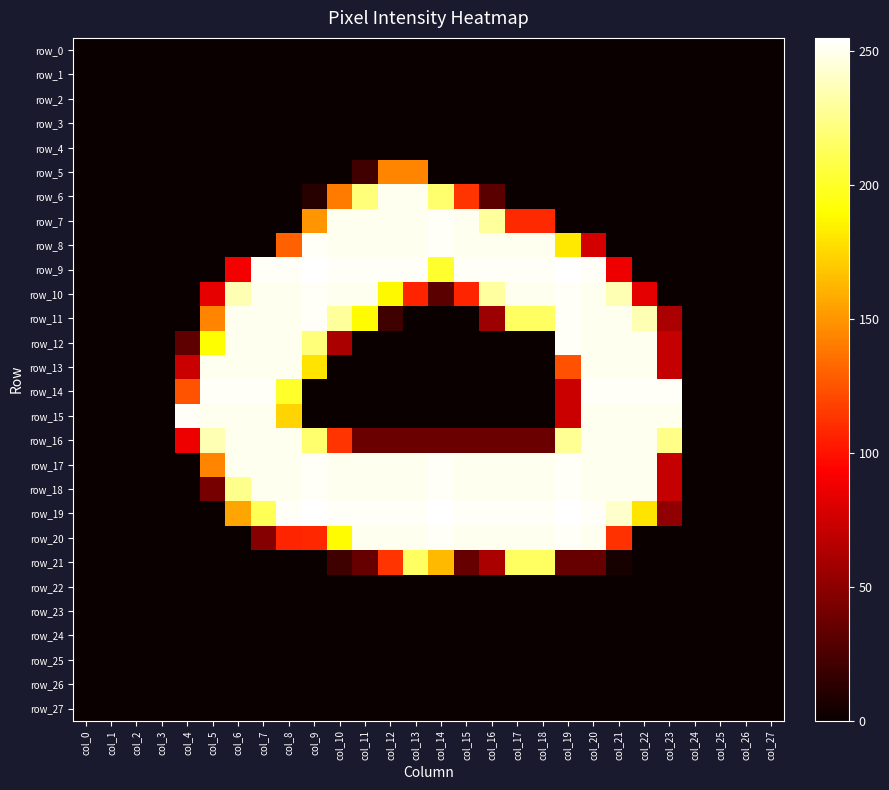

Reading left to right, transcribe all the data shown in this chart.

row_0: 0	0	0	0	0	0	0	0	0	0	0	0	0	0	0	0	0	0	0	0	0	0	0	0	0	0	0	0
row_1: 0	0	0	0	0	0	0	0	0	0	0	0	0	0	0	0	0	0	0	0	0	0	0	0	0	0	0	0
row_2: 0	0	0	0	0	0	0	0	0	0	0	0	0	0	0	0	0	0	0	0	0	0	0	0	0	0	0	0
row_3: 0	0	0	0	0	0	0	0	0	0	0	0	0	0	0	0	0	0	0	0	0	0	0	0	0	0	0	0
row_4: 0	0	0	0	0	0	0	0	0	0	0	0	0	0	0	0	0	0	0	0	0	0	0	0	0	0	0	0
row_5: 0	0	0	0	0	0	0	0	0	0	0	21	144	144	0	0	0	0	0	0	0	0	0	0	0	0	0	0
row_6: 0	0	0	0	0	0	0	0	0	11	140	221	251	251	218	113	31	0	0	0	0	0	0	0	0	0	0	0
row_7: 0	0	0	0	0	0	0	0	0	150	251	251	251	251	253	251	230	109	109	0	0	0	0	0	0	0	0	0
row_8: 0	0	0	0	0	0	0	0	130	253	251	251	251	251	253	251	251	251	251	182	77	0	0	0	0	0	0	0
row_9: 0	0	0	0	0	0	89	253	253	255	253	253	253	253	202	253	253	253	253	255	253	87	0	0	0	0	0	0
row_10: 0	0	0	0	0	84	236	251	251	253	251	251	188	107	31	107	231	251	251	253	251	236	83	0	0	0	0	0
row_11: 0	0	0	0	0	144	251	251	251	253	230	189	20	0	0	0	56	215	215	253	251	251	236	61	0	0	0	0
row_12: 0	0	0	0	32	190	251	251	251	221	61	0	0	0	0	0	0	0	0	253	251	251	251	71	0	0	0	0
row_13: 0	0	0	0	73	251	251	251	251	180	0	0	0	0	0	0	0	0	0	124	251	251	251	71	0	0	0	0
row_14: 0	0	0	0	125	253	253	253	201	0	0	0	0	0	0	0	0	0	0	73	253	253	253	253	0	0	0	0
row_15: 0	0	0	0	253	251	251	251	174	0	0	0	0	0	0	0	0	0	0	73	251	251	251	251	0	0	0	0
row_16: 0	0	0	0	87	236	251	251	251	218	113	37	37	37	37	37	37	37	37	228	251	251	251	225	0	0	0	0
row_17: 0	0	0	0	0	144	251	251	251	253	251	251	251	251	253	251	251	251	251	253	251	251	251	71	0	0	0	0
row_18: 0	0	0	0	0	41	226	251	251	253	251	251	251	251	253	251	251	251	251	253	251	251	251	71	0	0	0	0
row_19: 0	0	0	0	0	0	156	212	253	255	253	253	253	253	255	253	253	253	253	255	253	242	180	51	0	0	0	0
row_20: 0	0	0	0	0	0	0	47	107	108	189	251	251	251	253	251	251	251	251	253	251	112	0	0	0	0	0	0
row_21: 0	0	0	0	0	0	0	0	0	0	20	35	113	215	164	35	61	215	215	35	35	5	0	0	0	0	0	0
row_22: 0	0	0	0	0	0	0	0	0	0	0	0	0	0	0	0	0	0	0	0	0	0	0	0	0	0	0	0
row_23: 0	0	0	0	0	0	0	0	0	0	0	0	0	0	0	0	0	0	0	0	0	0	0	0	0	0	0	0
row_24: 0	0	0	0	0	0	0	0	0	0	0	0	0	0	0	0	0	0	0	0	0	0	0	0	0	0	0	0
row_25: 0	0	0	0	0	0	0	0	0	0	0	0	0	0	0	0	0	0	0	0	0	0	0	0	0	0	0	0
row_26: 0	0	0	0	0	0	0	0	0	0	0	0	0	0	0	0	0	0	0	0	0	0	0	0	0	0	0	0
row_27: 0	0	0	0	0	0	0	0	0	0	0	0	0	0	0	0	0	0	0	0	0	0	0	0	0	0	0	0